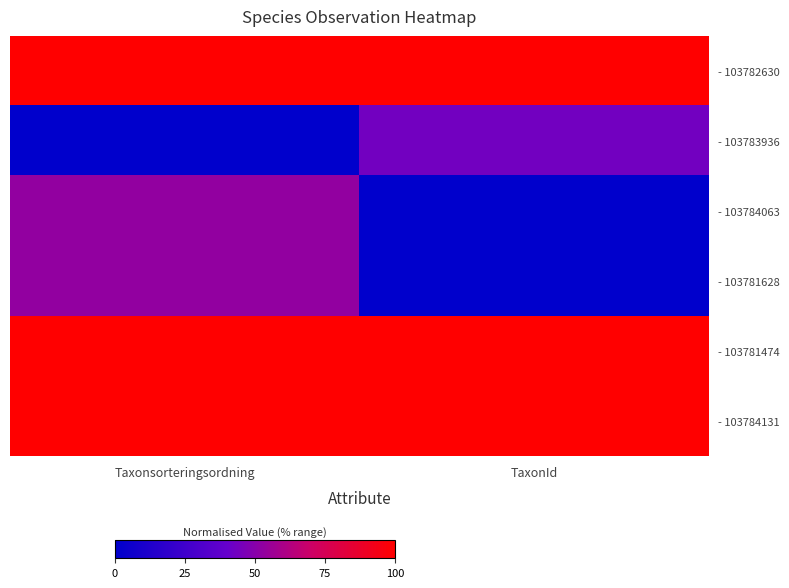

Reading left to right, extract all data points from this chart.

- 103782630: Taxonsorteringsordning=1.0	TaxonId=1.0
- 103783936: Taxonsorteringsordning=0.0	TaxonId=0.4
- 103784063: Taxonsorteringsordning=0.5	TaxonId=0.0
- 103781628: Taxonsorteringsordning=0.5	TaxonId=0.0
- 103781474: Taxonsorteringsordning=1.0	TaxonId=1.0
- 103784131: Taxonsorteringsordning=1.0	TaxonId=1.0